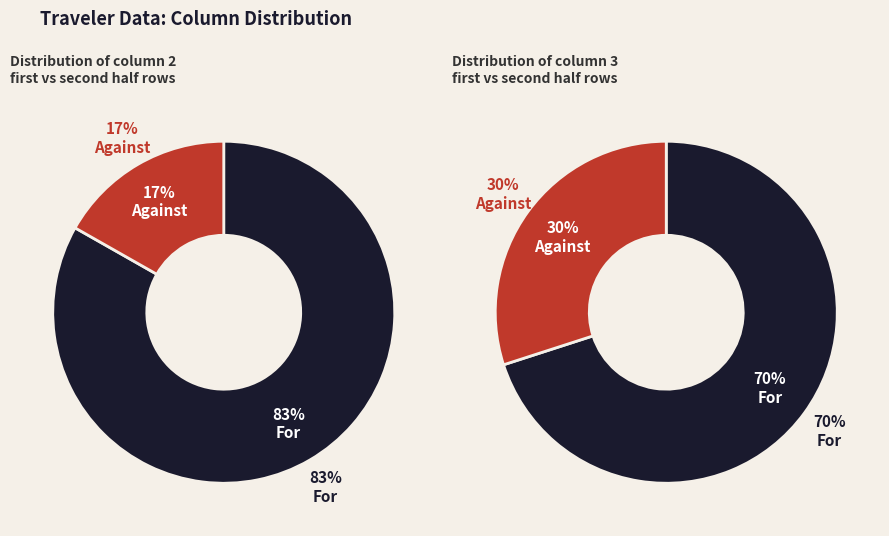

Is it true that 8 is 1% of the pie?

False